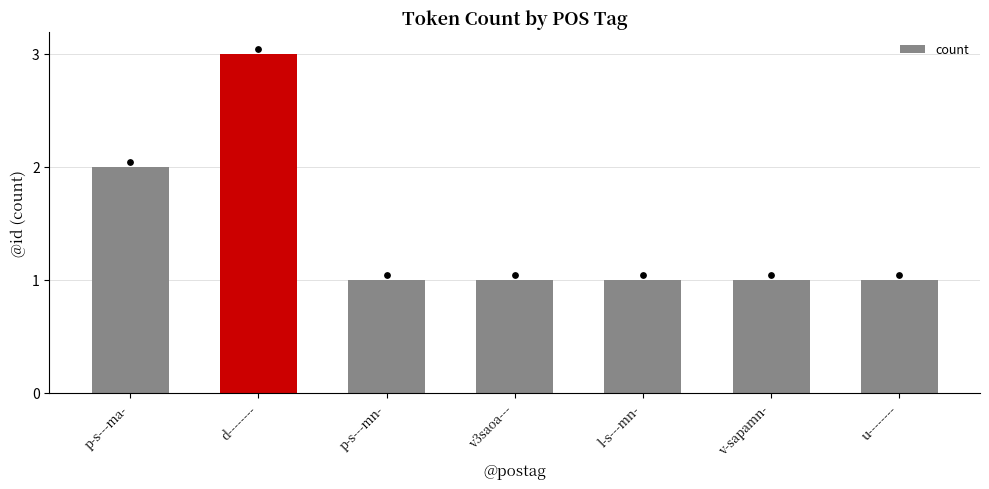

What is the ratio of the value at p-s---mn- to the value at l-s---mn-?

1.0